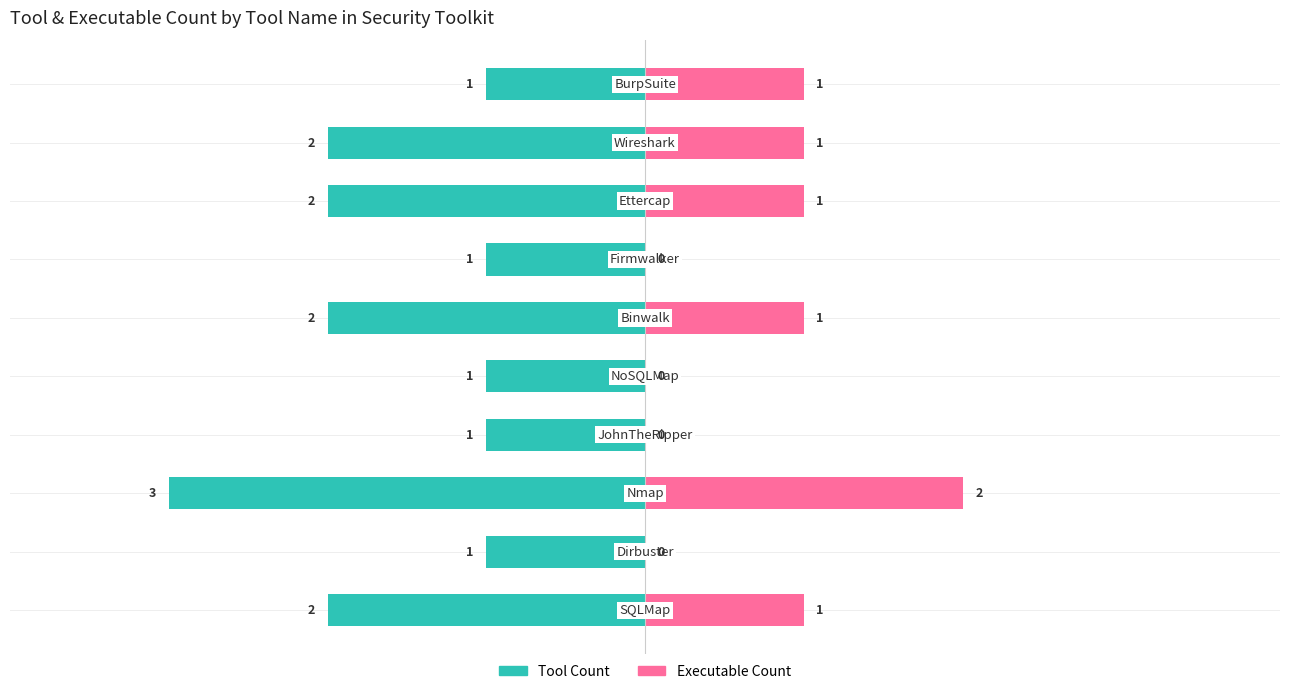

Are the bars grouped side by side (vs. stacked)?

Yes